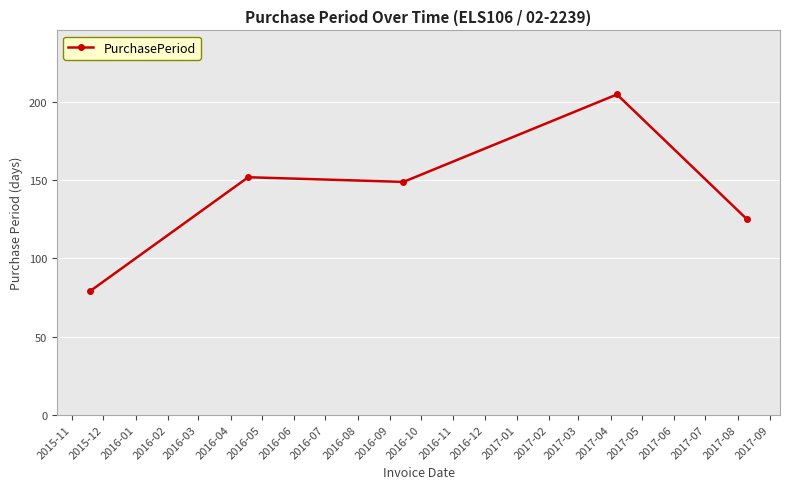

How many distinct data groups are displayed?

1